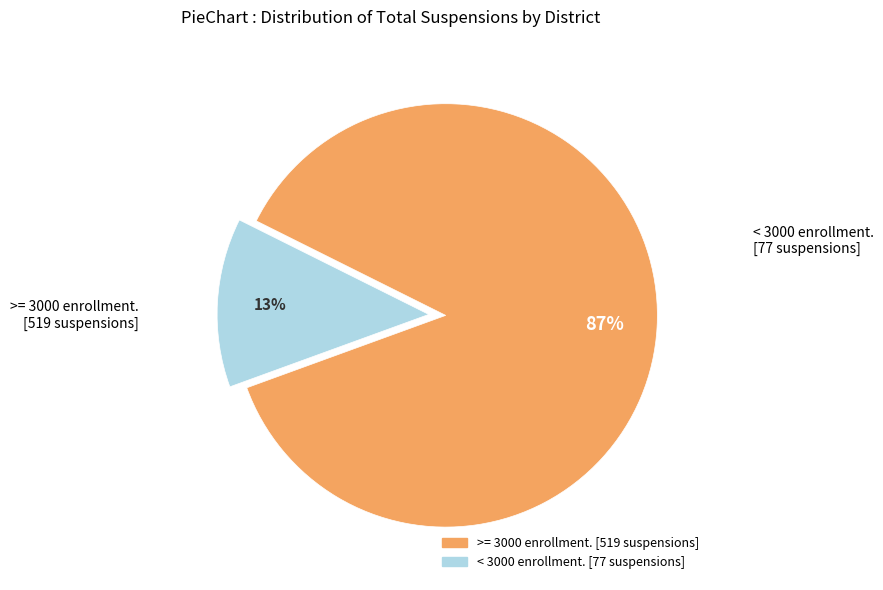

To the nearest percent, what is the average slice percentage?

50%